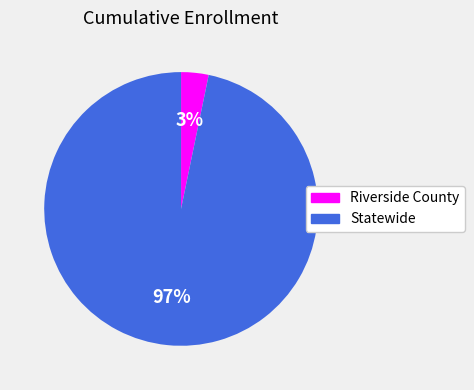

Rank the categories by value from highest to lowest.

Statewide, Riverside County